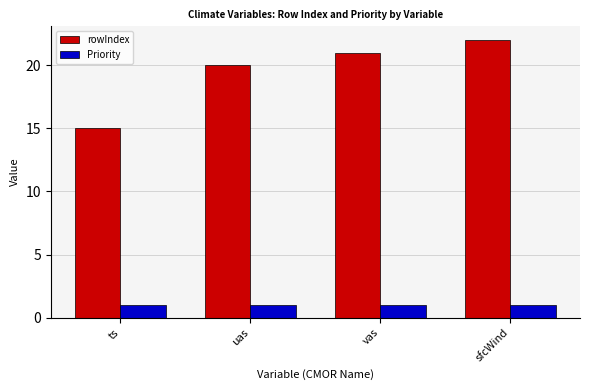

The value of Priority at ts is 1. True or false?

True